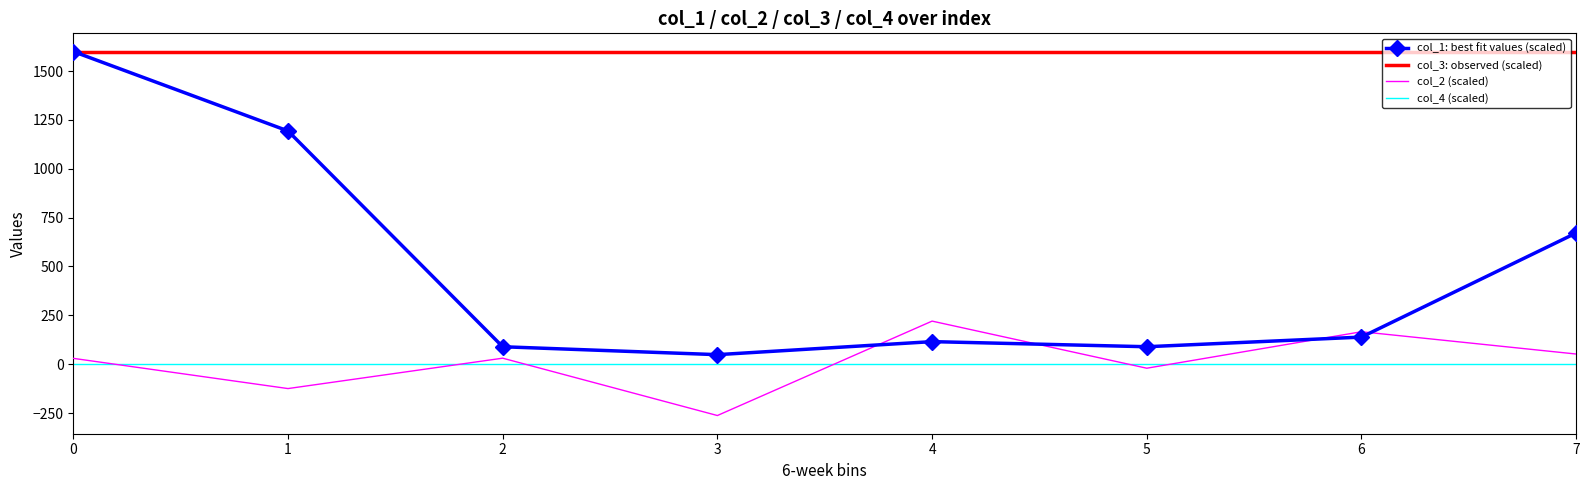

Is the value of col_3: observed (scaled) at 6 greater than the value of col_1: best fit values (scaled) at 6?

Yes